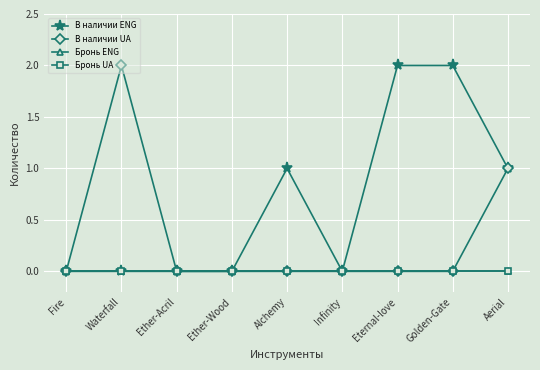

At how many categories does at least one series exceed 0?

5